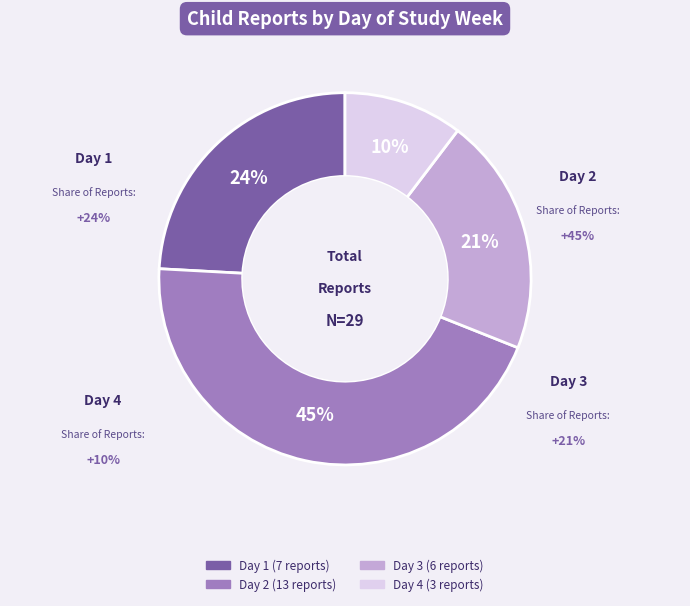

What is the total percentage of Day 2 and Day 3?

65.5%